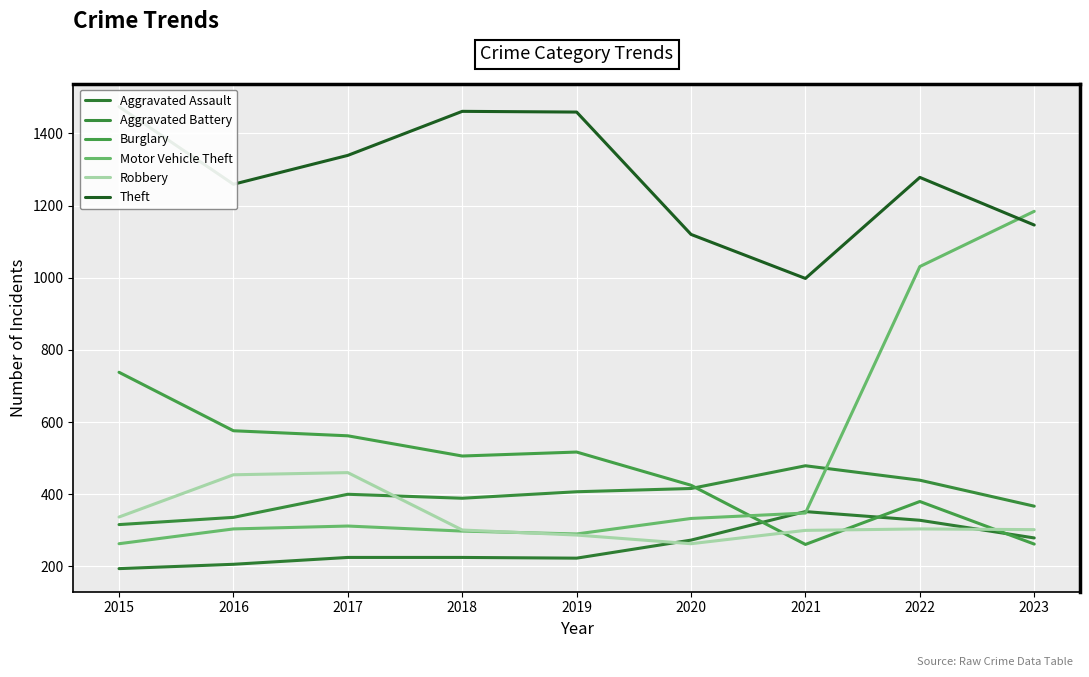

Rank the categories by Theft value from highest to lowest.

2015, 2018, 2019, 2017, 2022, 2016, 2023, 2020, 2021